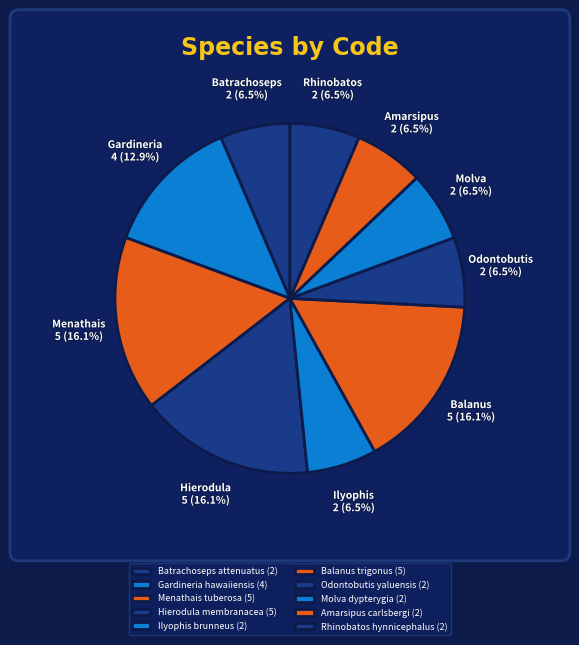

What is the change in value from Gardineria hawaiiensis to Odontobutis yaluensis?

-2